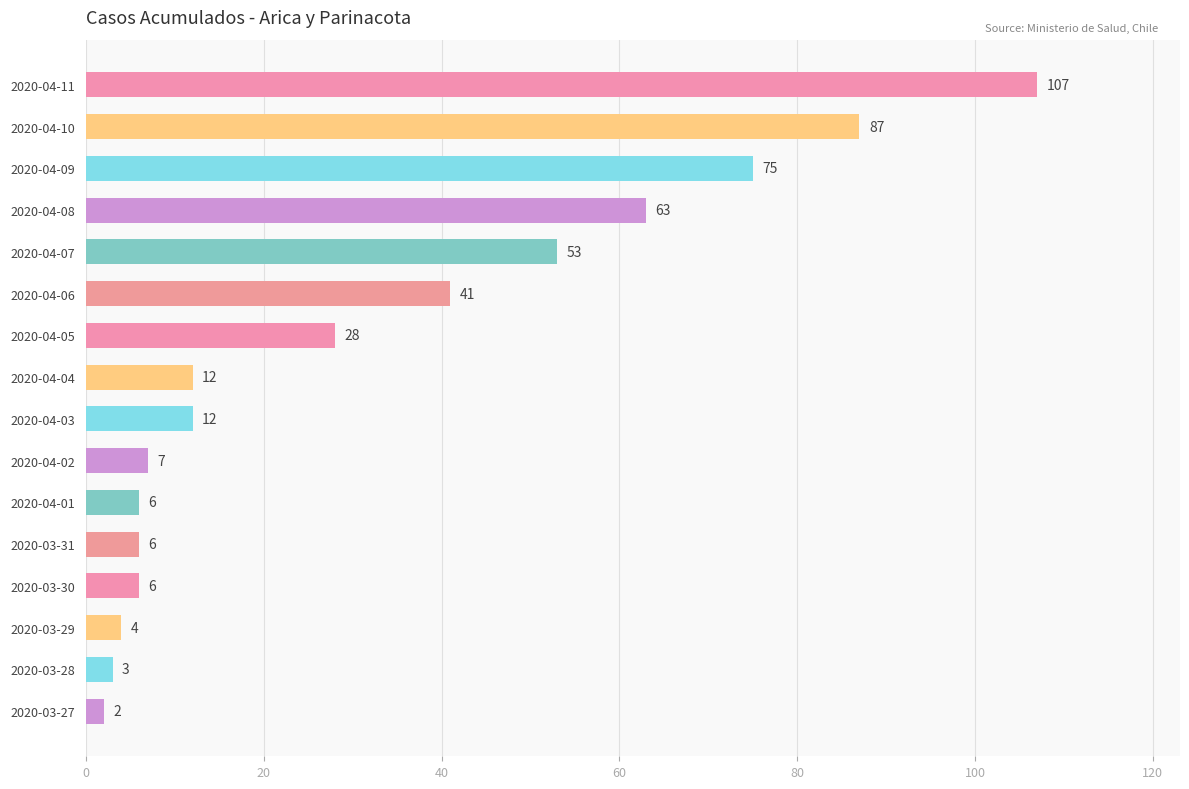

What is the label of the 15th bar from the top?

2020-03-28